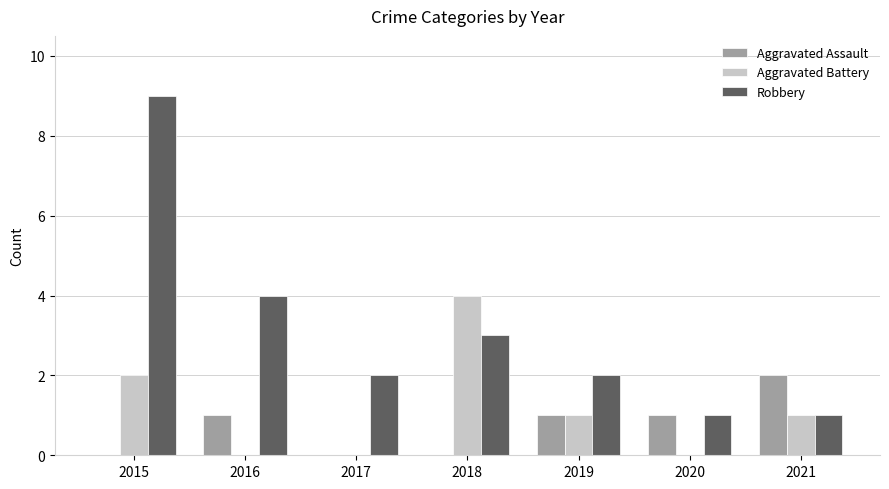

Are the bars grouped side by side (vs. stacked)?

Yes